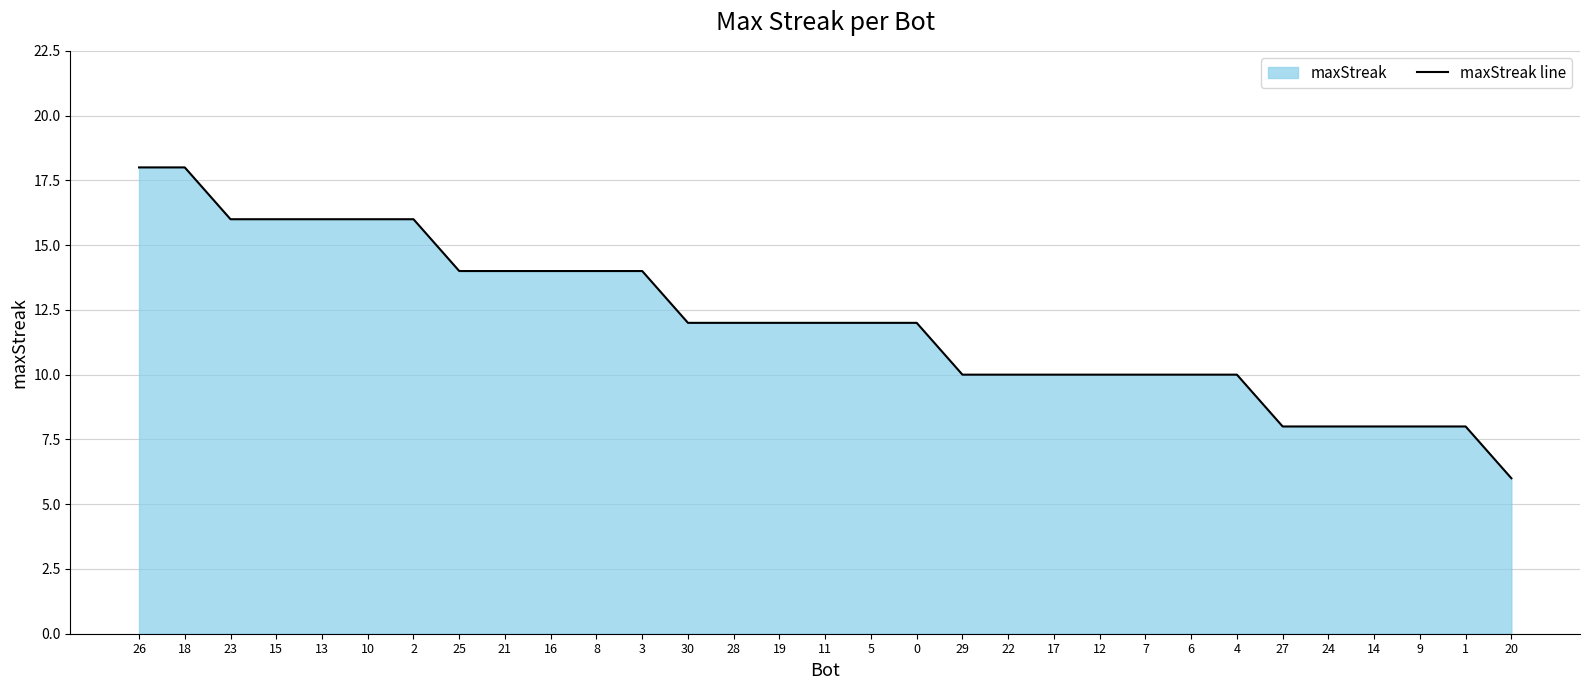

List the labels in order of value, smallest first.

20, 27, 24, 14, 9, 1, 29, 22, 17, 12, 7, 6, 4, 30, 28, 19, 11, 5, 0, 25, 21, 16, 8, 3, 23, 15, 13, 10, 2, 26, 18